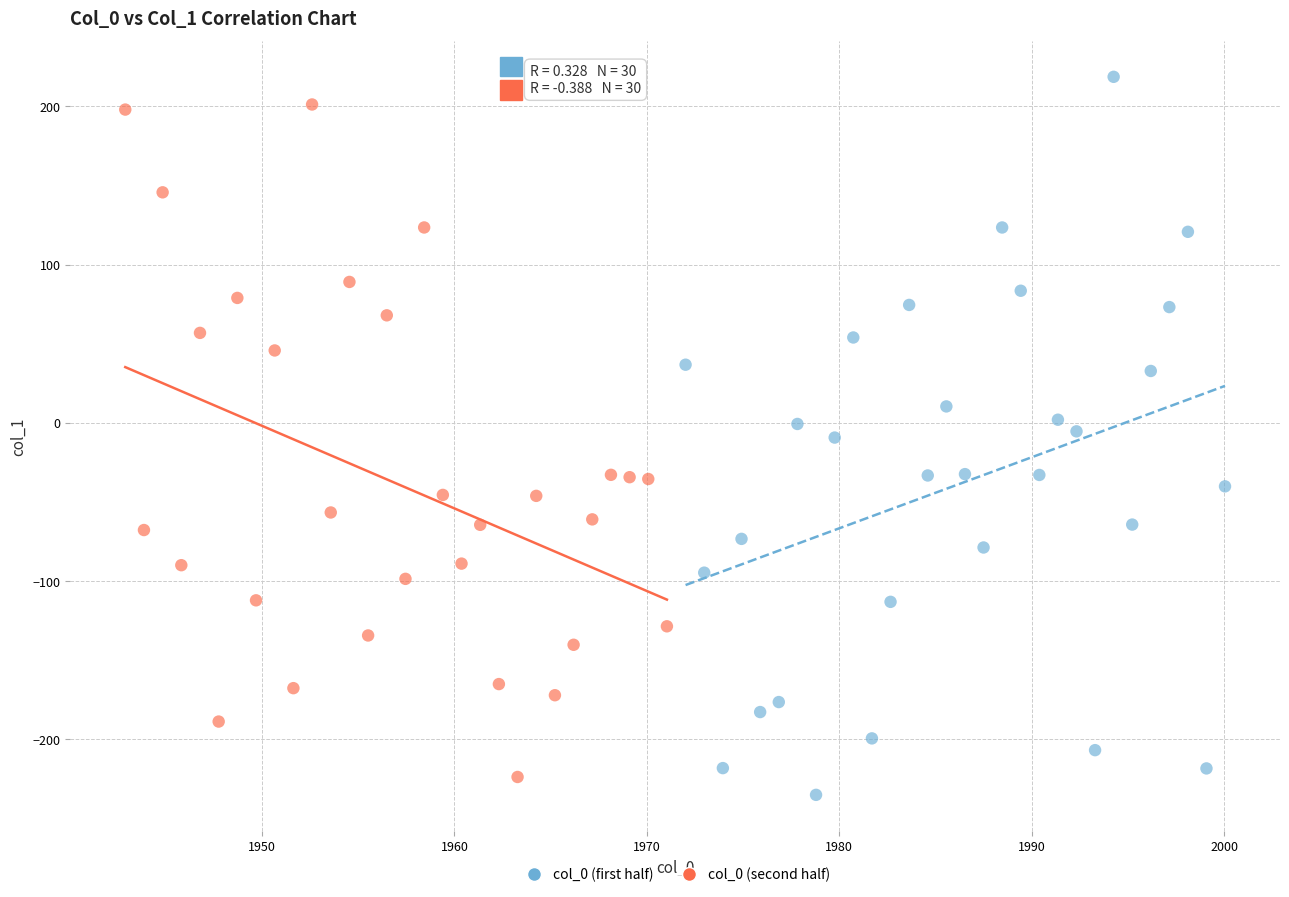

Which series contains the lowest Y value?

col_0 (first half)